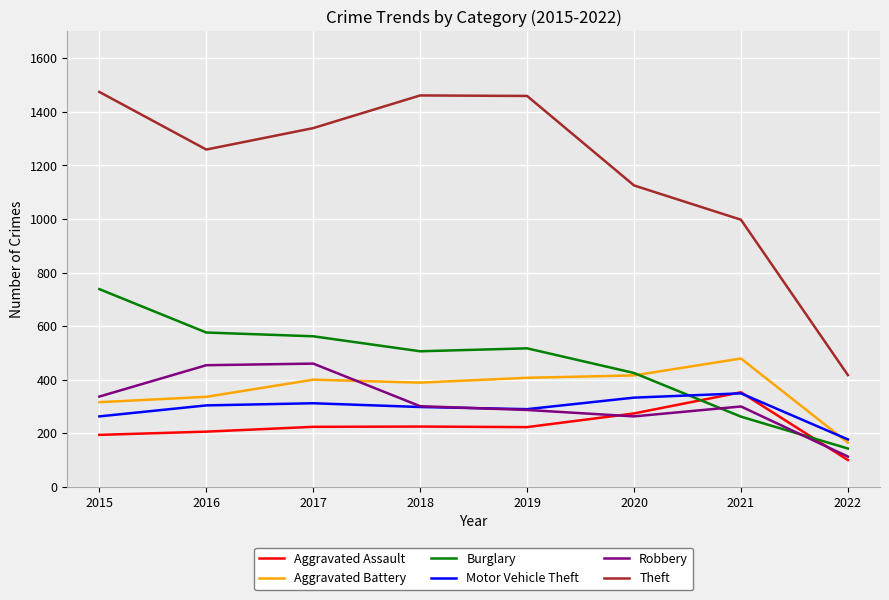

Which series has the largest range (max minus min)?

Theft